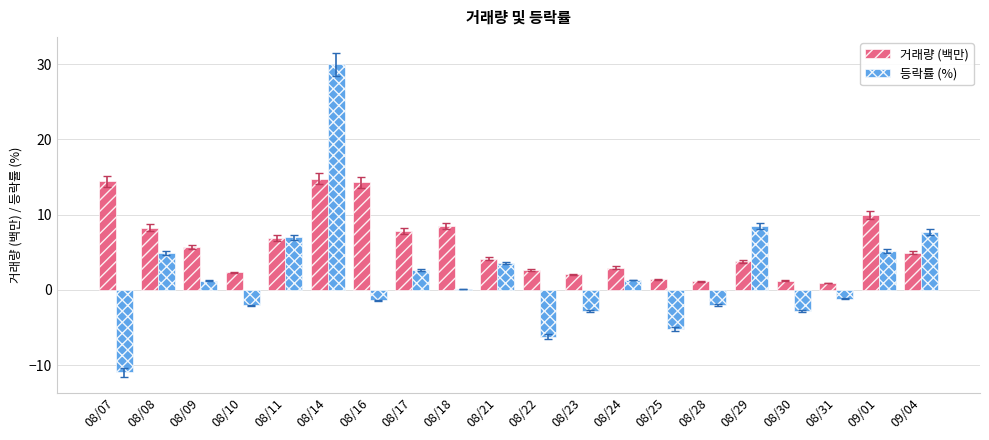

Count the number of categories in the chart.

20